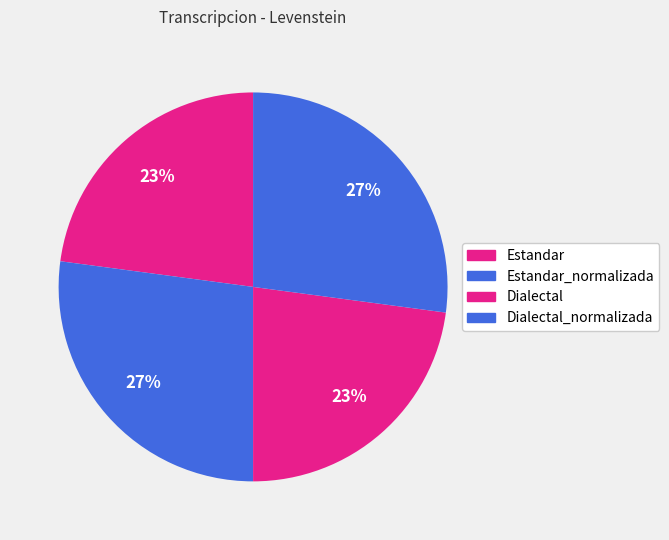

Is it true that Estandar_normalizada is 16% of the pie?

False